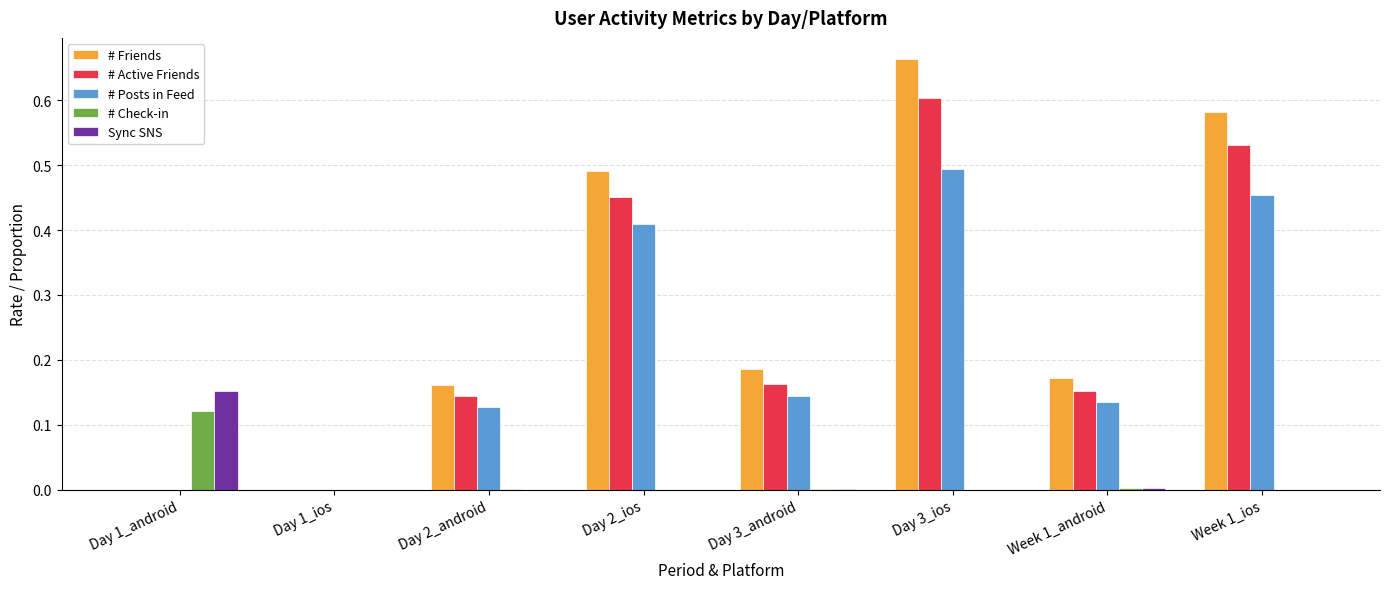

The # Active Friends series shows 0.5 at Week 1_ios. True or false?

True